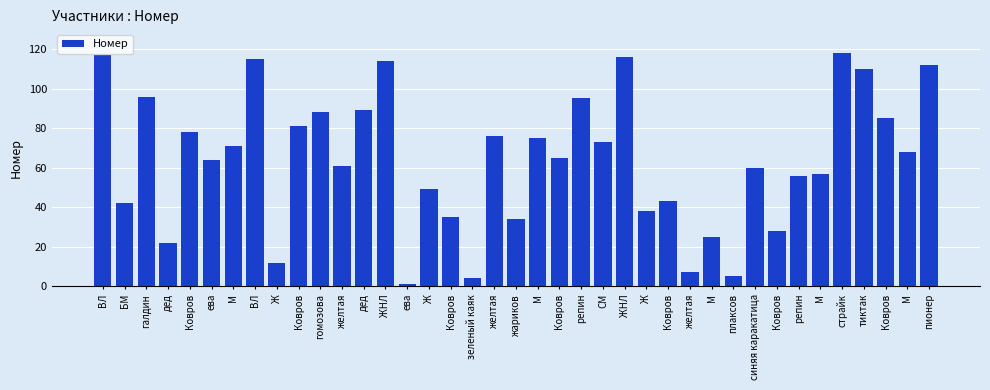

At which category does the chart reach its peak across all series?

страйк